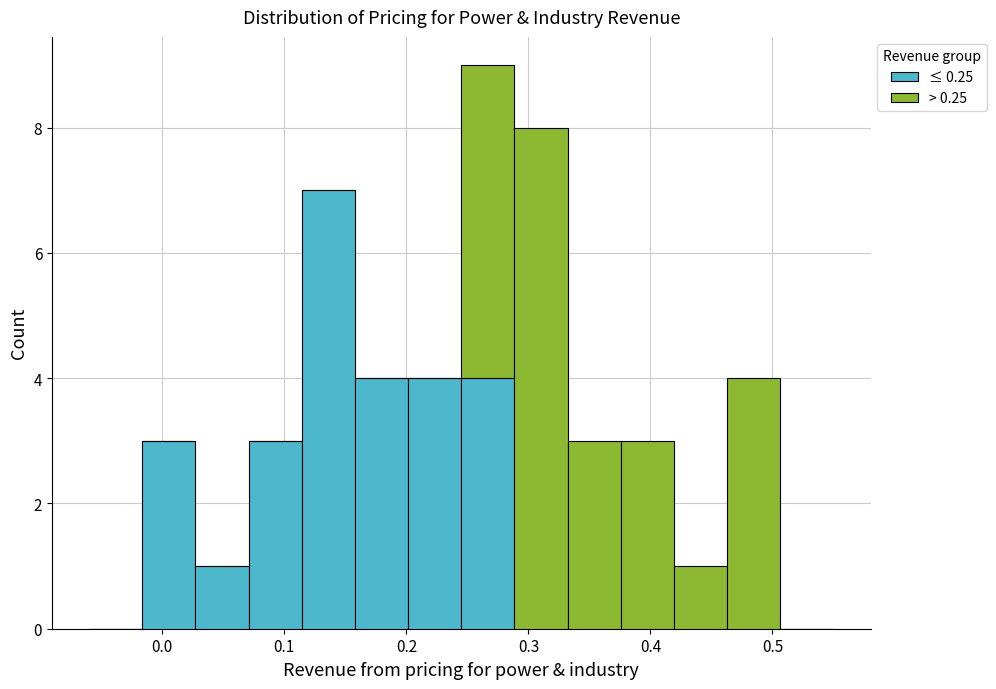

Reading left to right, transcribe this chart: for each stacked bar, give the range it covers on the x-axis and its total height. Neither the bar edges nor the heights are printed on the chart, so give them approximately, as read against the axes.

-0.06 to -0.02: 0
-0.02 to 0.03: 3
0.03 to 0.07: 1
0.07 to 0.11: 3
0.11 to 0.16: 7
0.16 to 0.20: 4
0.20 to 0.25: 4
0.25 to 0.29: 9
0.29 to 0.33: 8
0.33 to 0.38: 3
0.38 to 0.42: 3
0.42 to 0.46: 1
0.46 to 0.51: 4
0.51 to 0.55: 0